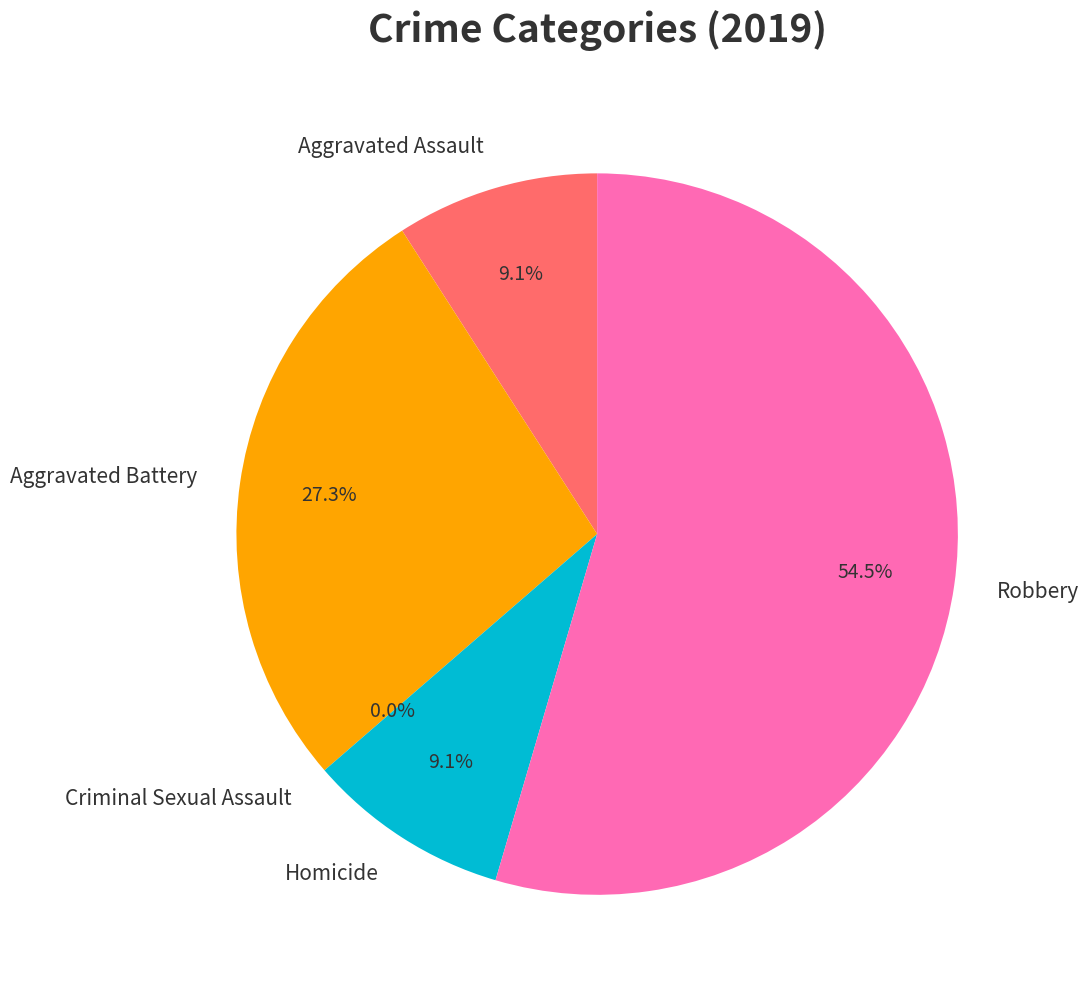

Is the sum of Aggravated Battery and Robbery greater than half?

Yes